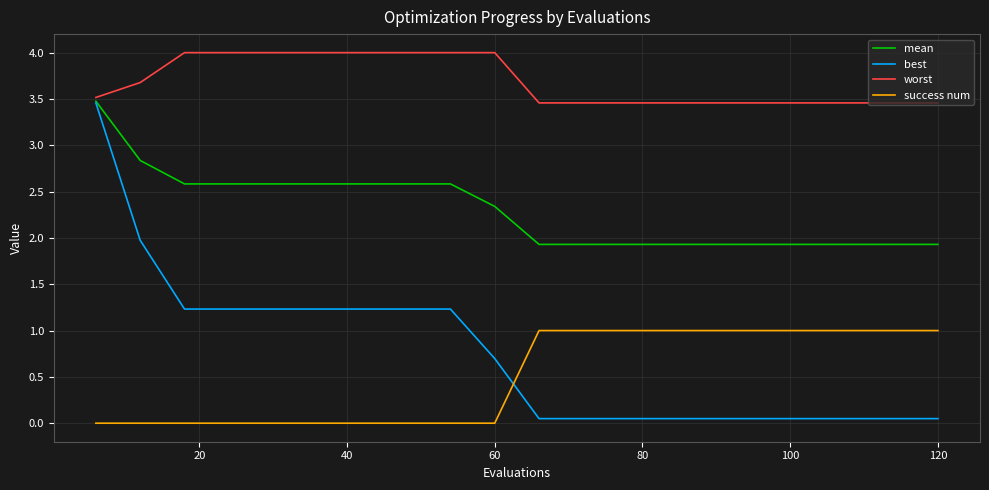

What is the greatest value displayed?

4.0